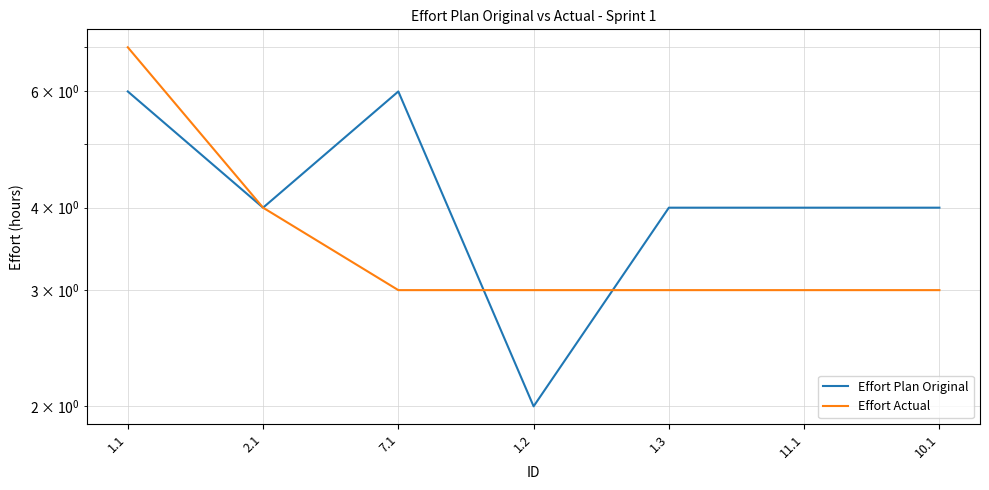

Where is Effort Actual nearest to the value 5?

2.1